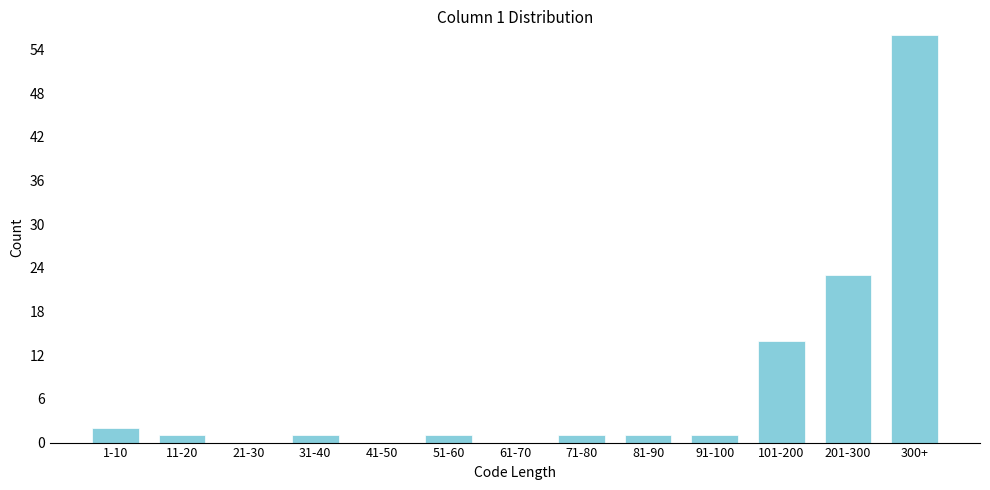

Reading left to right, what are all the values shown in this chart?

1-10=2	11-20=1	21-30=0	31-40=1	41-50=0	51-60=1	61-70=0	71-80=1	81-90=1	91-100=1	101-200=14	201-300=23	300+=56